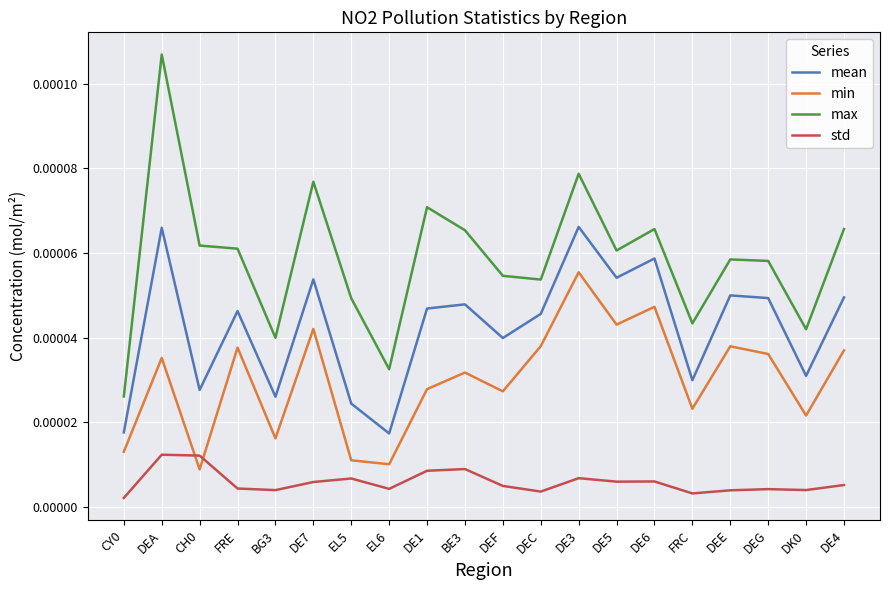

Between DEF and DE3, which series saw the biggest shift?

min